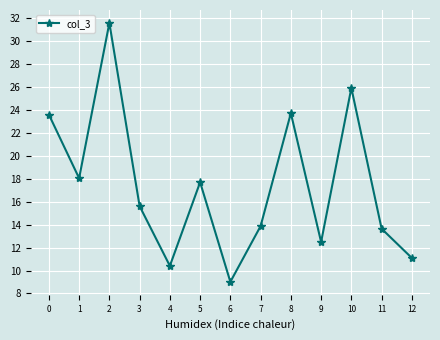

What is the greatest value displayed?

31.5